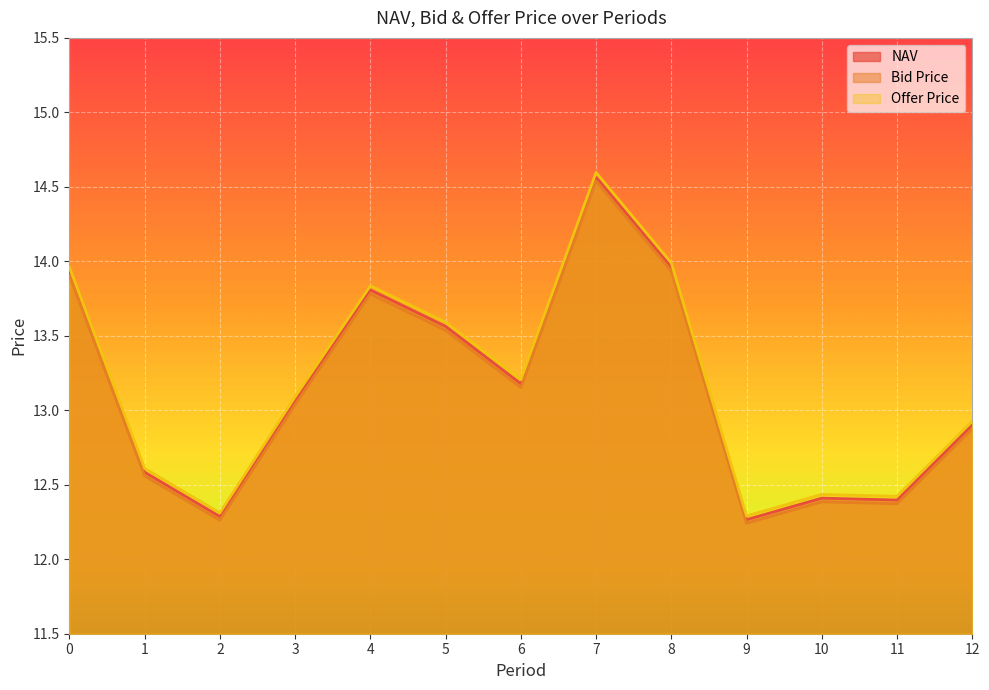

What is the value of the Offer Price point at the 13th from the left?

12.9